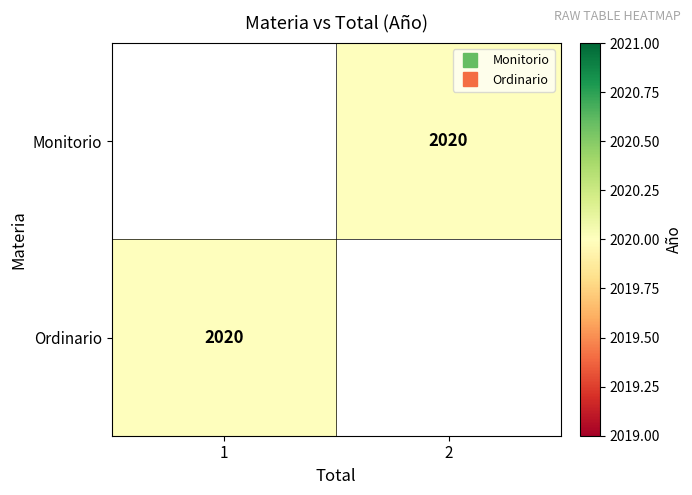

Read the Ordinario value at 1.

2020.0